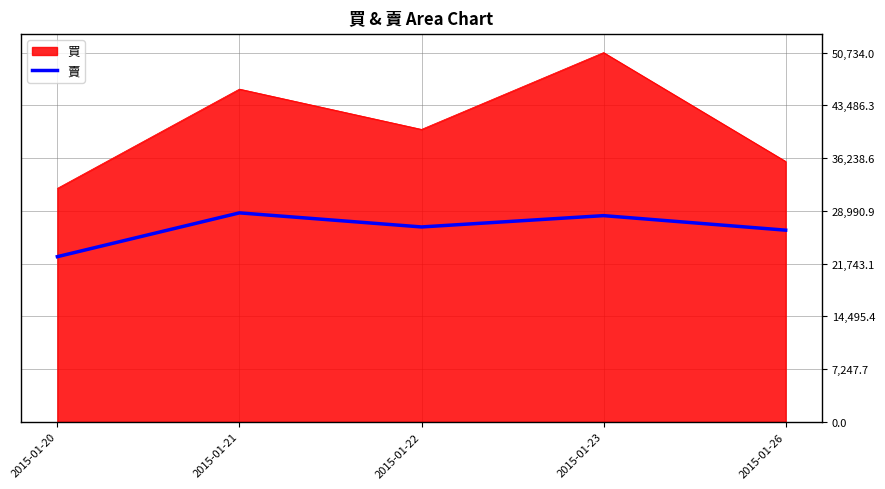

At 2015-01-22, list the series in order from smallest to largest.

賣, 買